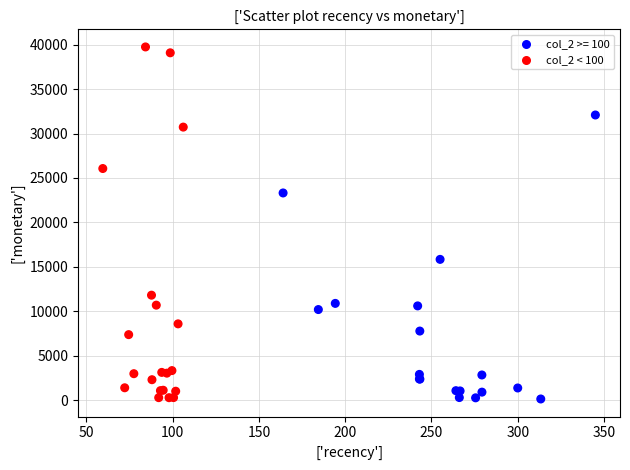

What Y value in the scatter plot is closest to 19936?

23314.5